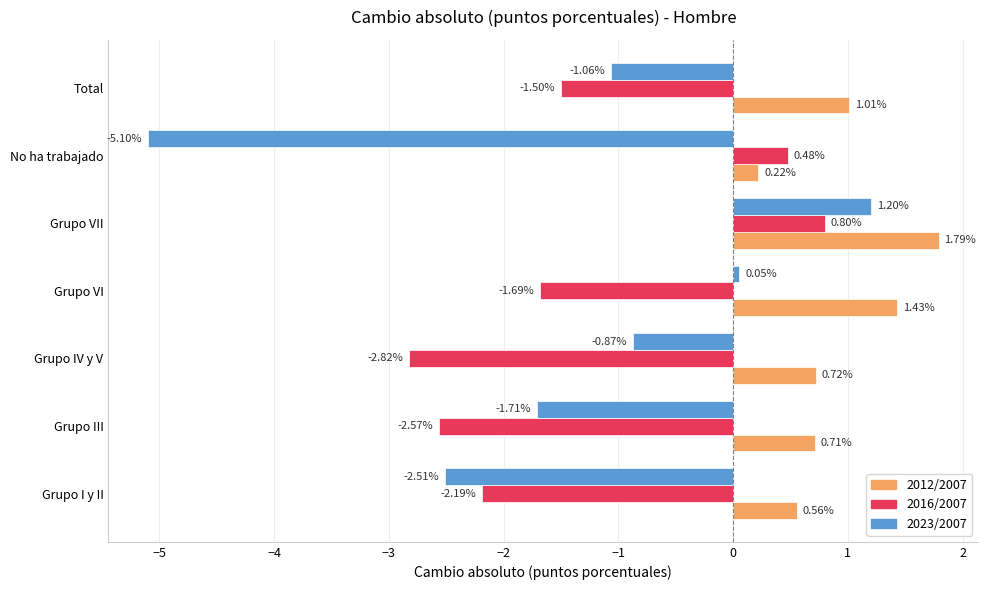

Which category has the highest value in the 2016/2007 series?

Grupo VII